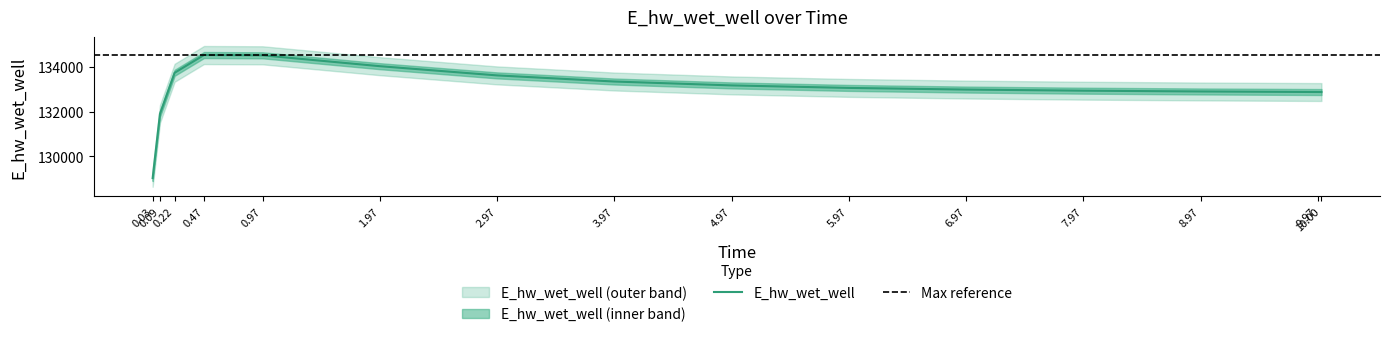

Which label corresponds to the smallest value in the chart?

0.03